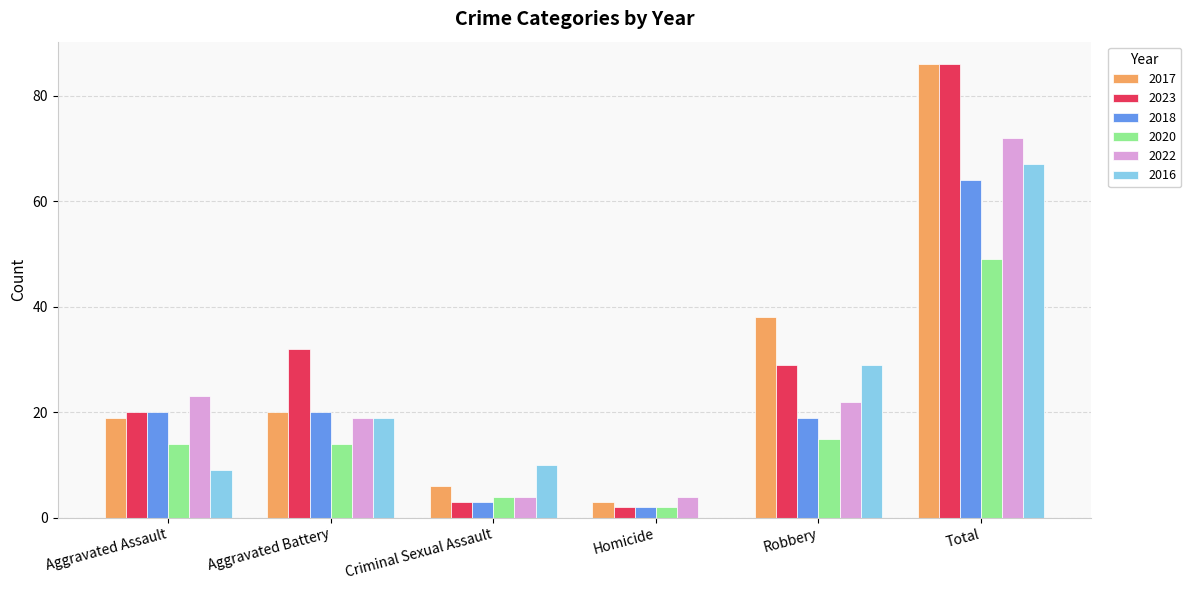

The value of 2023 at Aggravated Assault is 13. True or false?

False